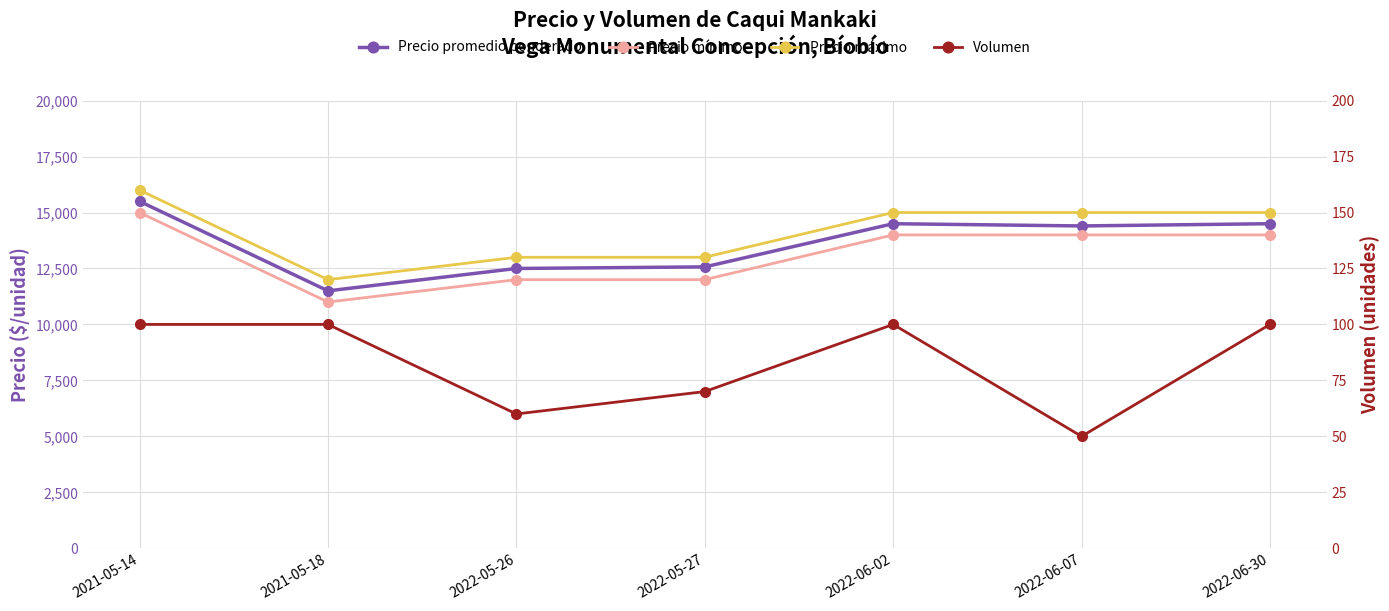

True or false: Precio mínimo and Precio promedio ponderado cross at least once.

False